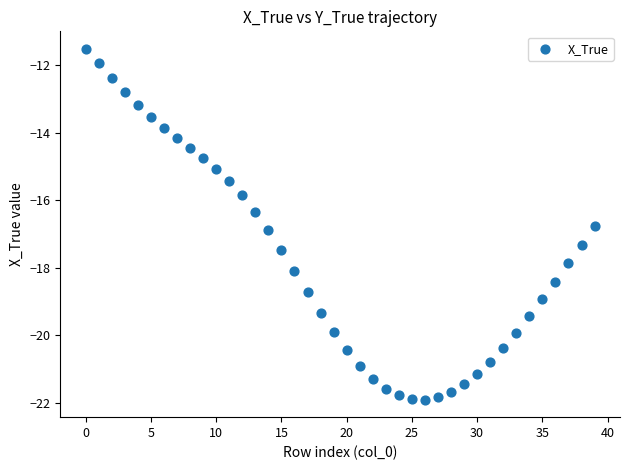

What is the range of Y values (max minus min)?

10.4